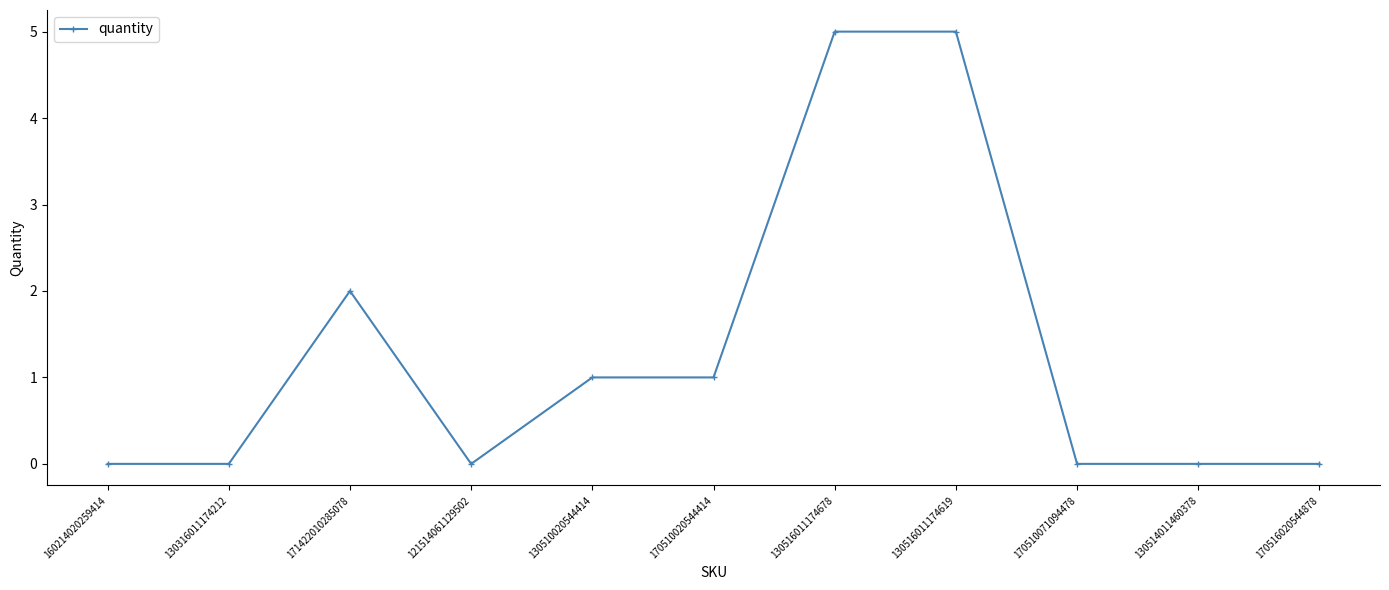

What is the sum of all values?

14